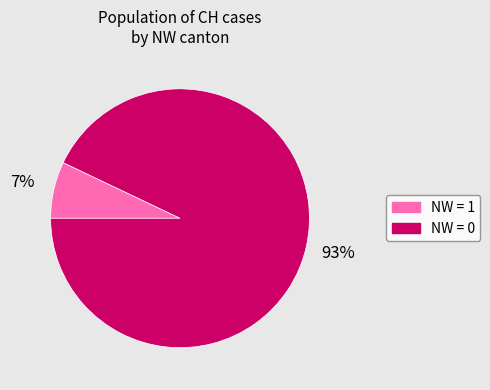

To the nearest percent, what is the average slice percentage?

50%